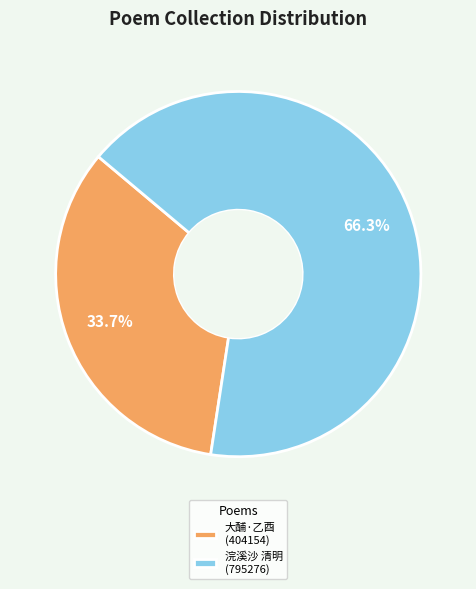

What percentage is NOT represented by 大酺·乙酉 (404154)?

66.3%